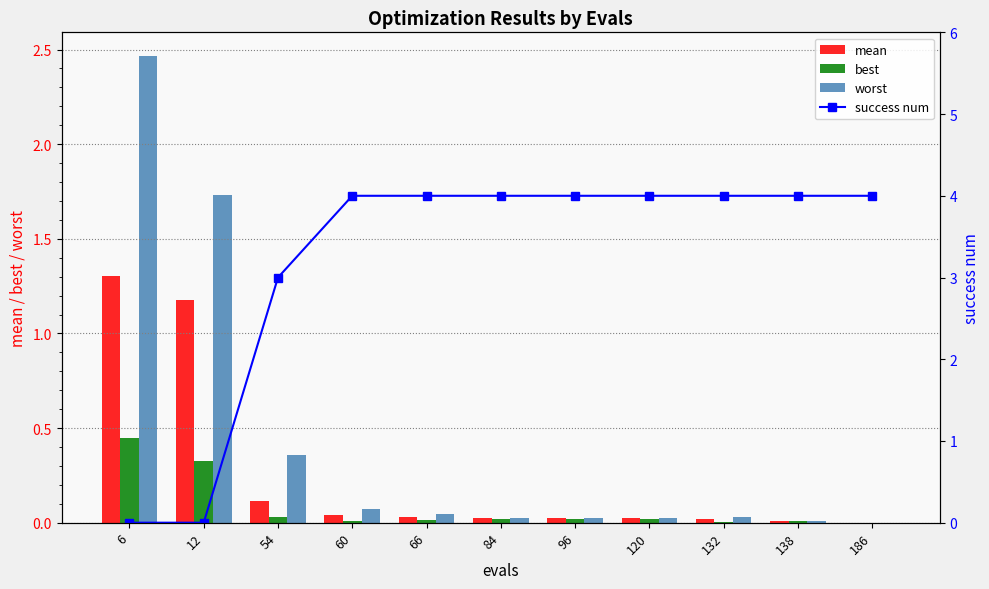

At which label does best reach its peak?

6